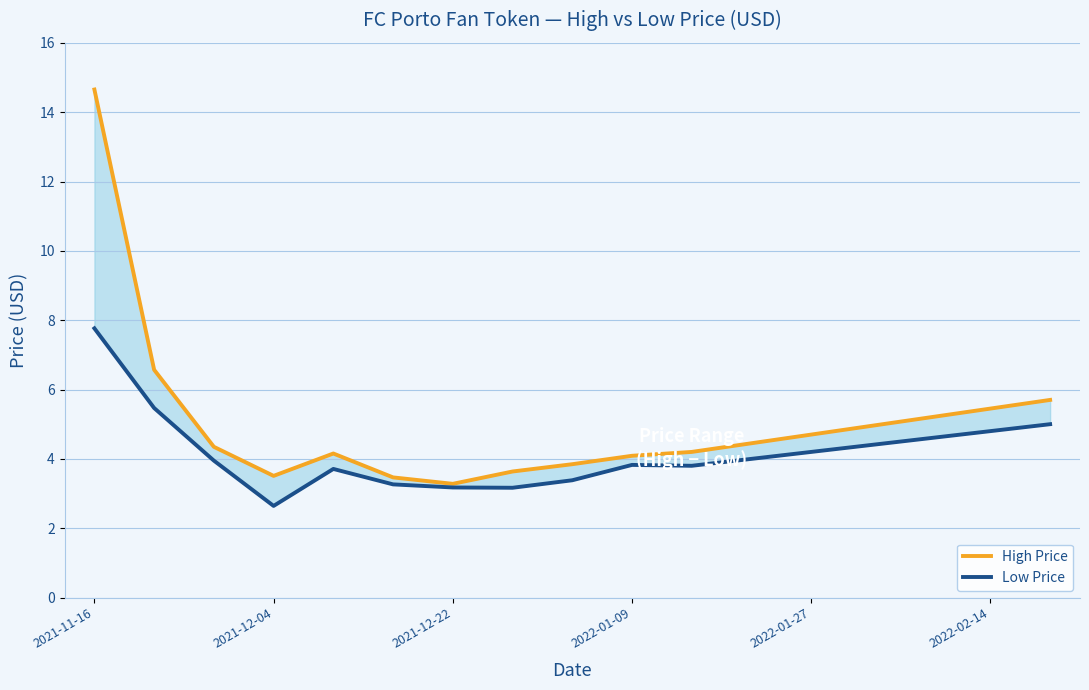

Reading left to right, transcribe all the data shown in this chart.

High Price: 14.7	6.6	4.3	3.5	4.2	3.5	3.3	3.6	3.8	4.1	4.2	4.5	4.7	5.0	5.2	5.5	5.7
Low Price: 7.8	5.5	3.9	2.6	3.7	3.3	3.2	3.2	3.4	3.8	3.8	4.0	4.2	4.4	4.6	4.8	5.0